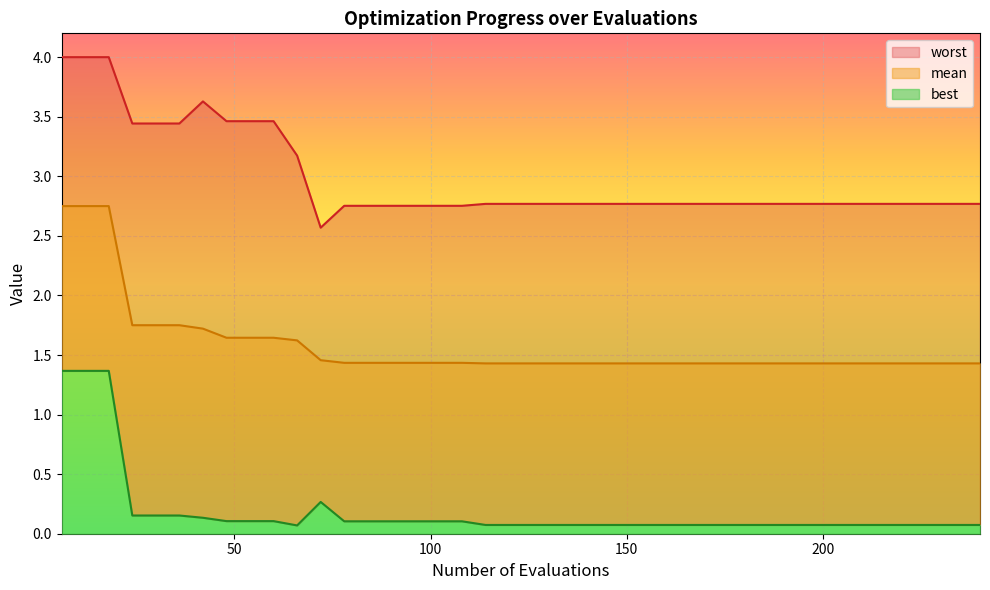

What is the difference between the maximum and minimum values in the mean series?

1.3